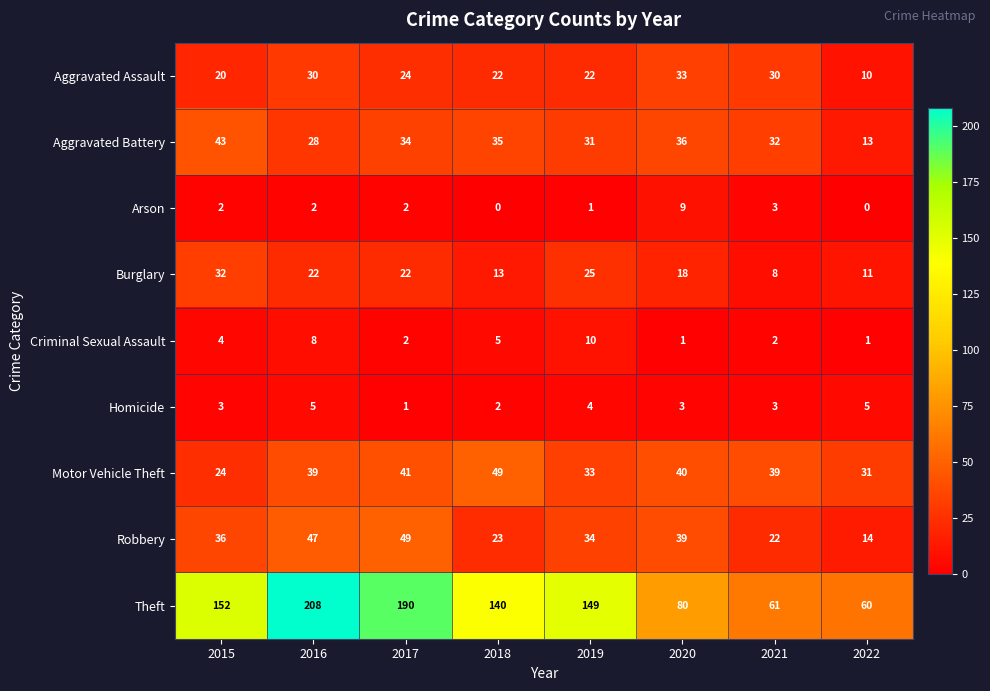

What is the minimum value for Robbery?

14